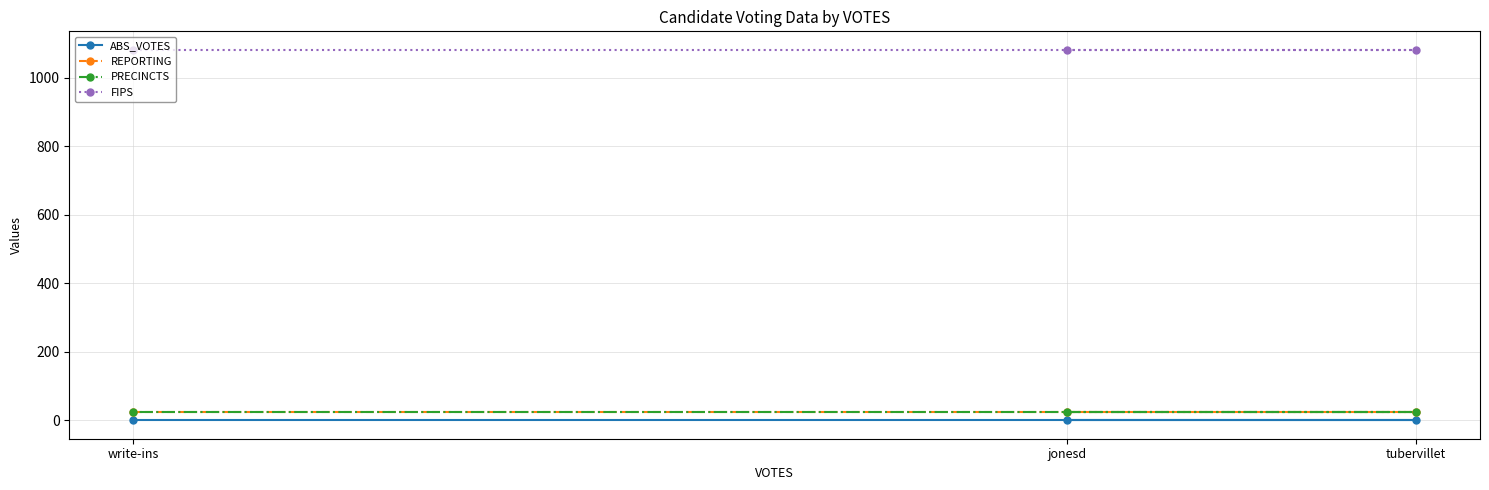

Is this an area chart (filled region under the line)?

No